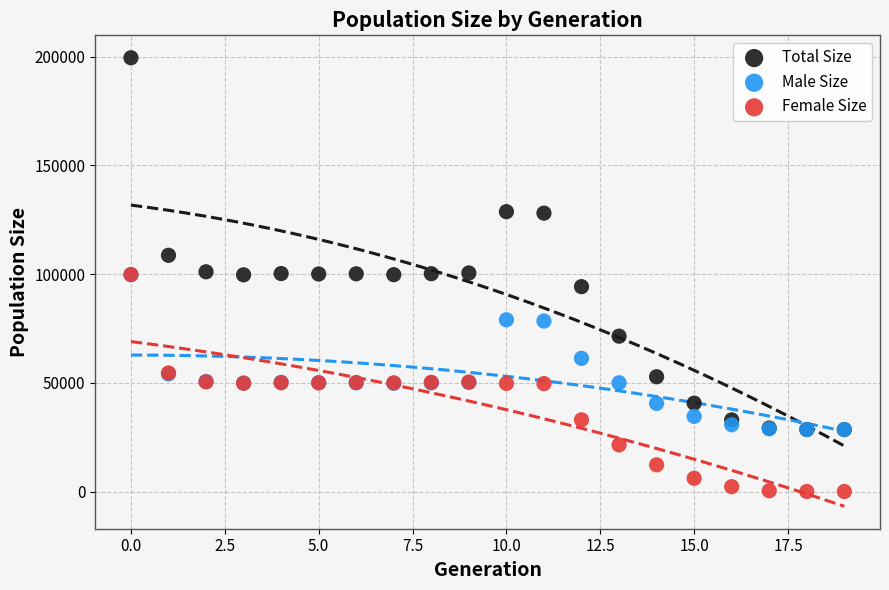

In the Total Size series, what Y value is closest to 113996?

108635